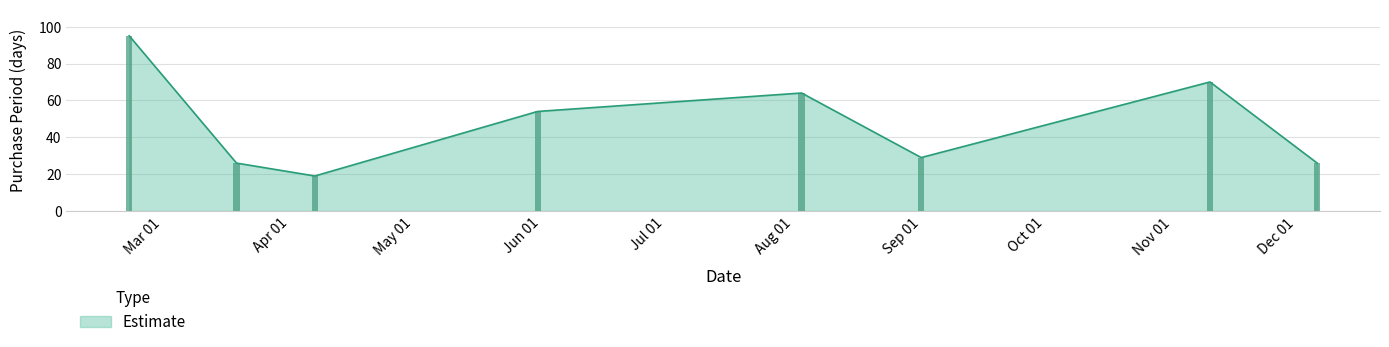

What is the smallest value displayed?

19